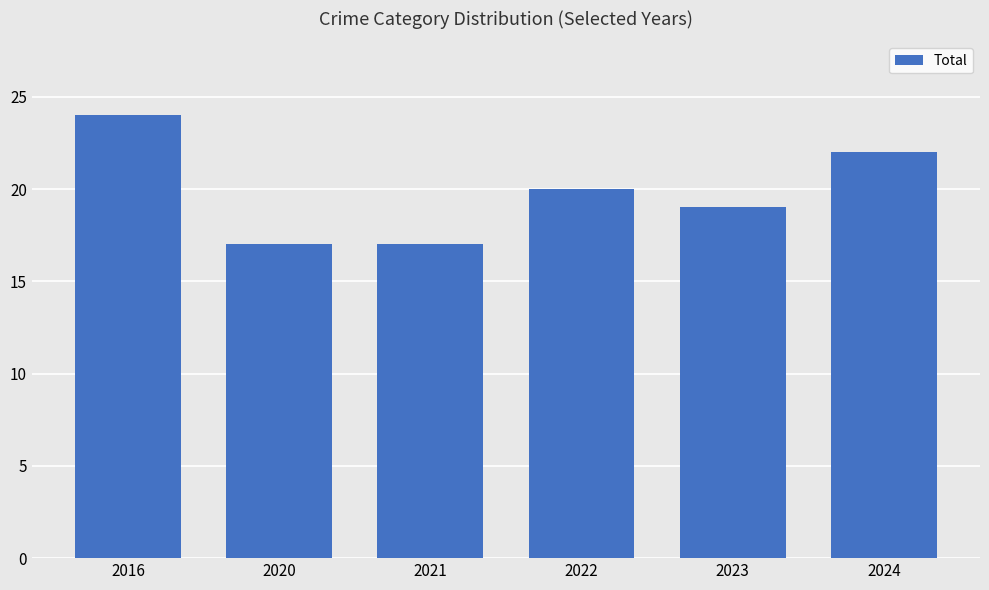

True or false: the data shows 17 at 2020.

True